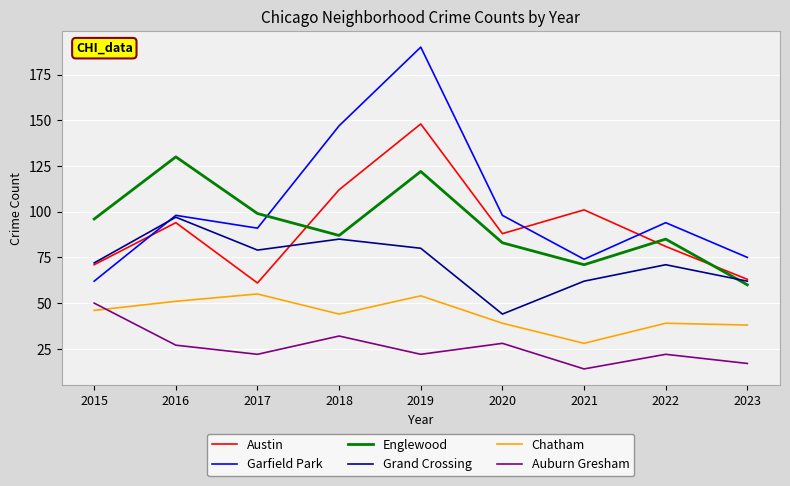

Which series has the largest total across all categories?

Garfield Park